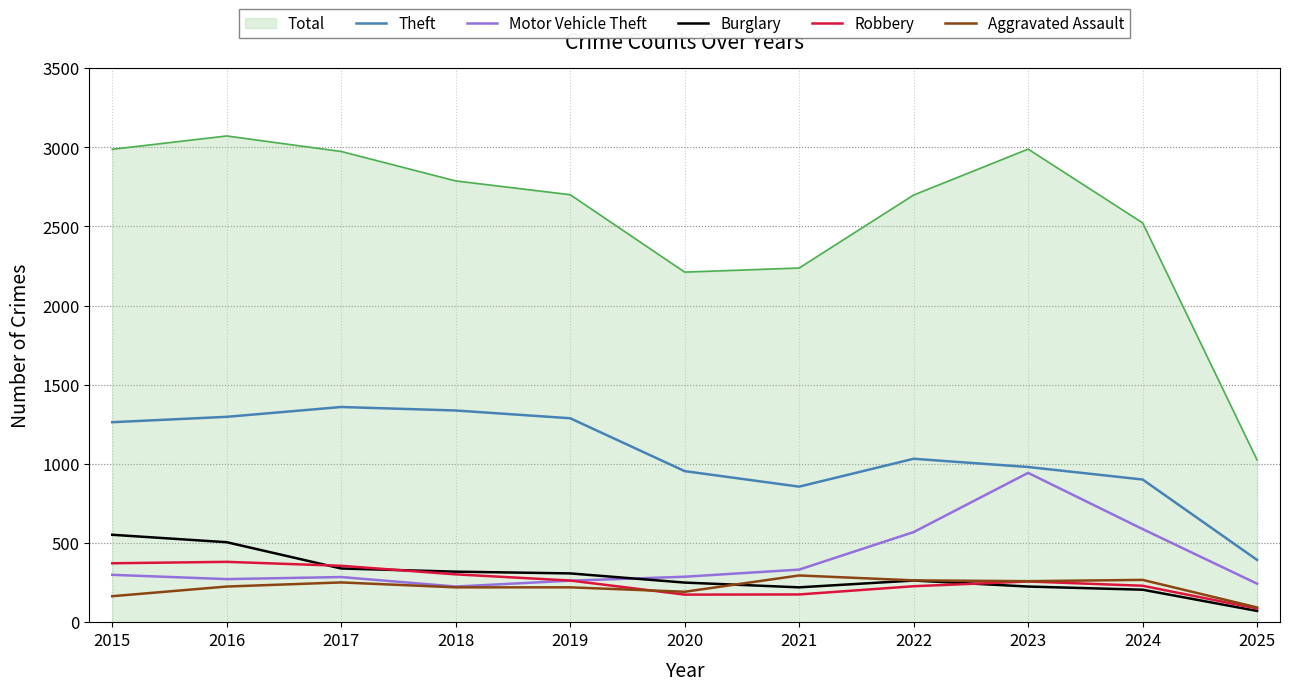

At how many categories does at least one series exceed 238?

11